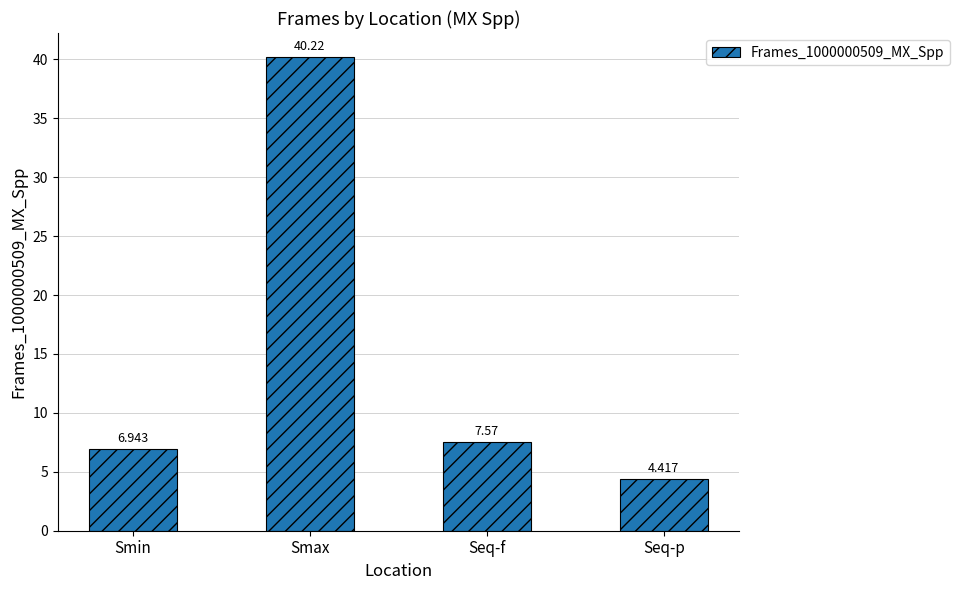

Which label corresponds to the smallest value in the chart?

Seq-p